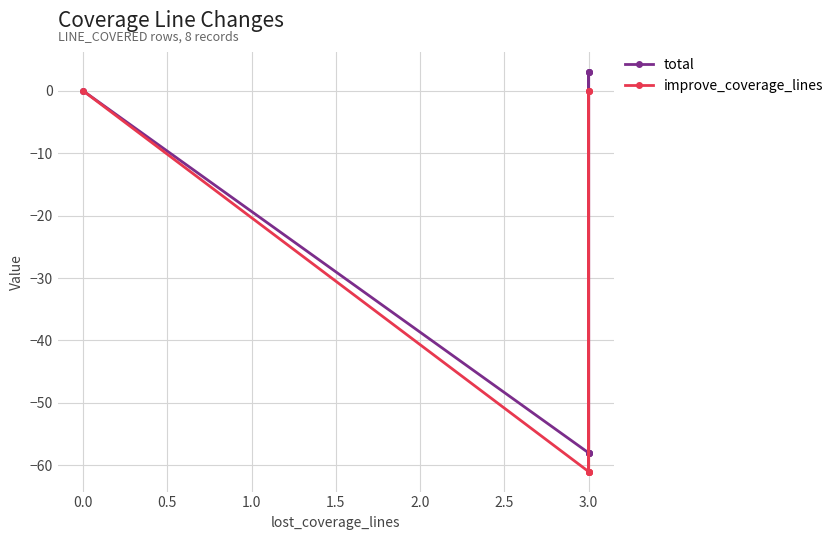

True or false: total has more than 1 points higher than both neighbors.

True